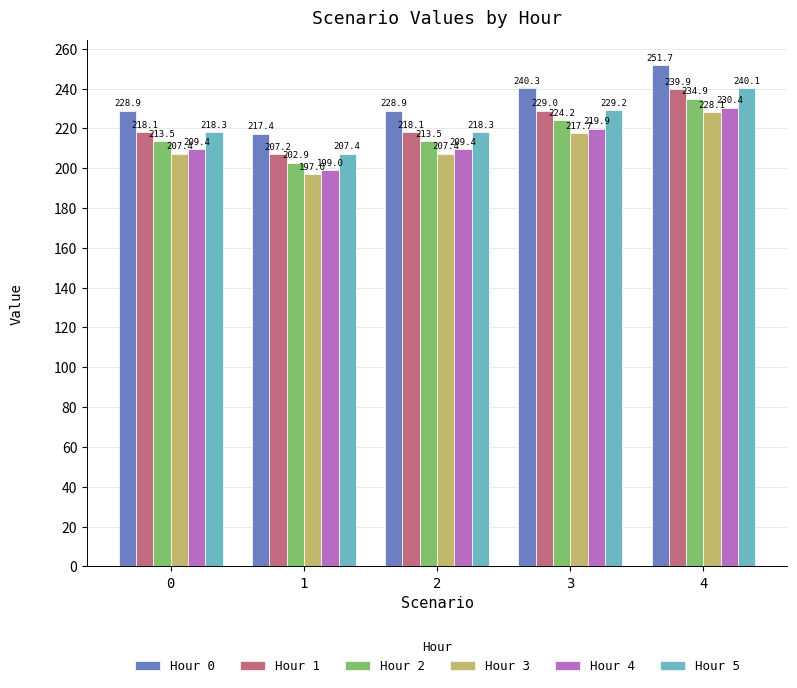

What value does the Hour 2 series have at 2?

213.5